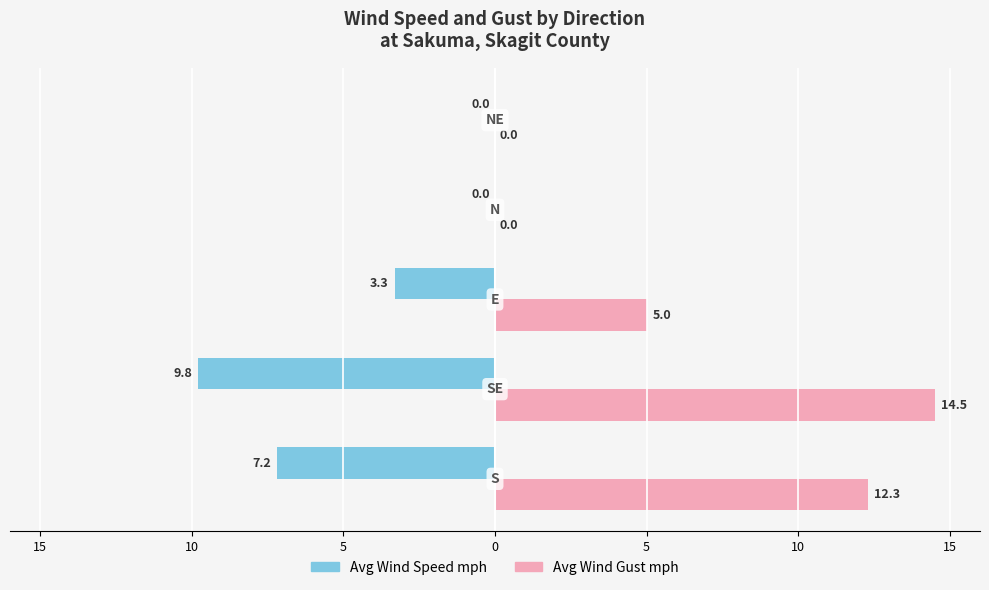

What are all the series names shown in the legend?

Avg Wind Speed mph, Avg Wind Gust mph